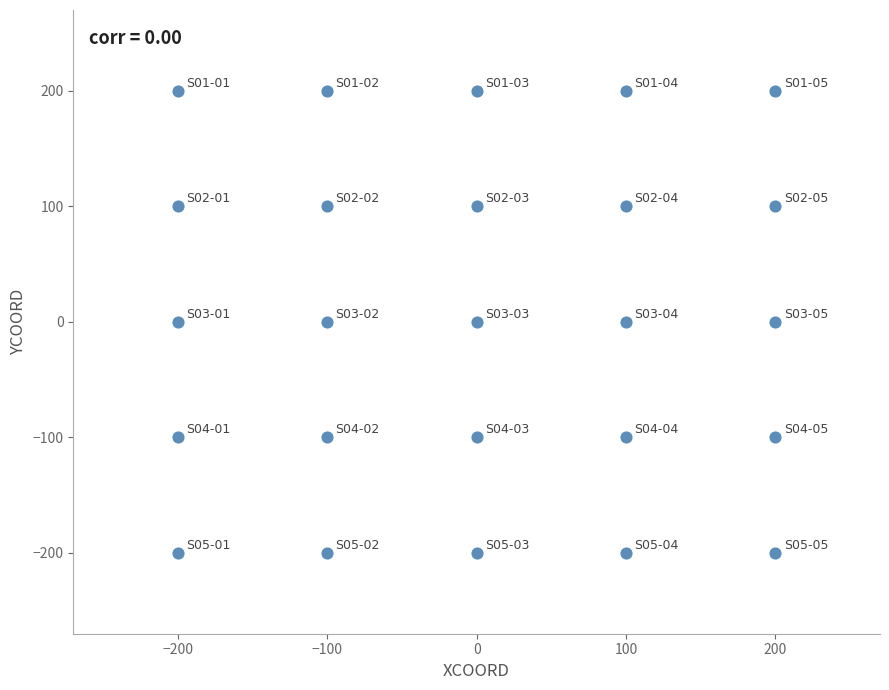

What is the range of Y values (max minus min)?

400